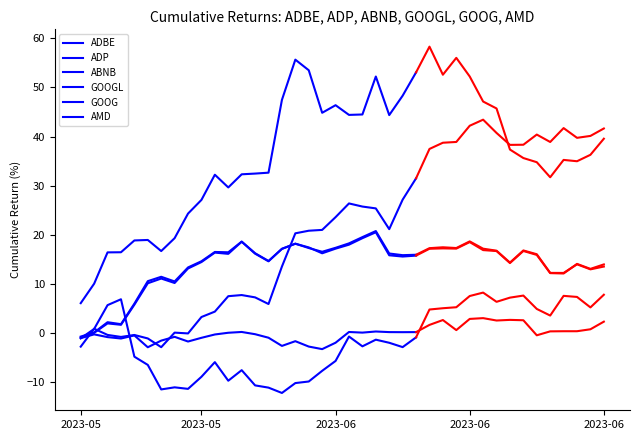

How many lines are shown in the chart?

6